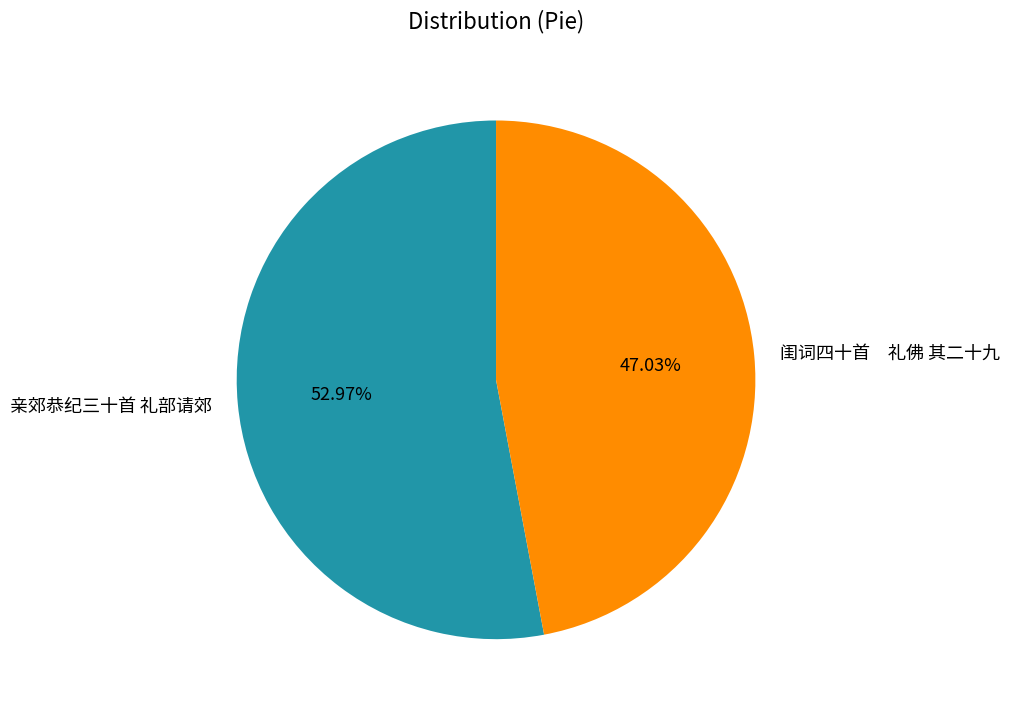

Which has a higher value, 闺词四十首 礼佛 其二十九 or 亲郊恭纪三十首 礼部请郊?

亲郊恭纪三十首 礼部请郊